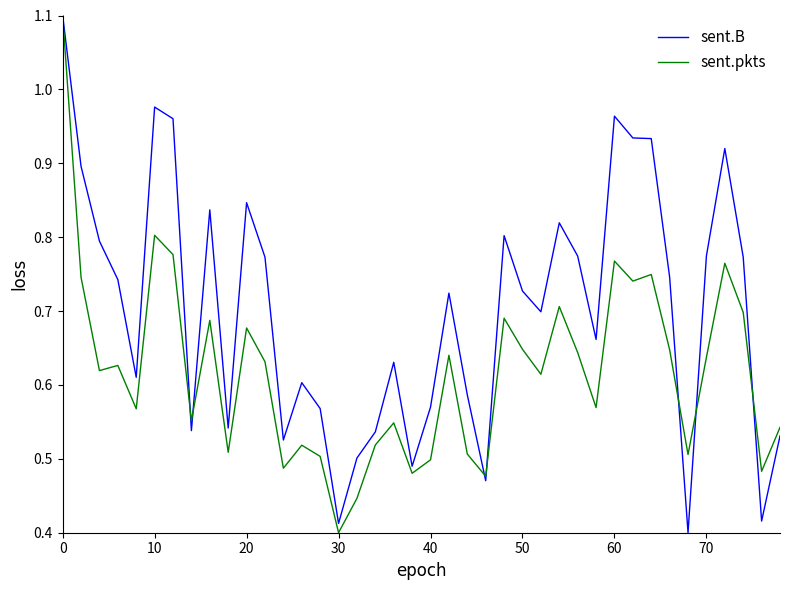

What is the maximum value for sent.pkts?

1.1